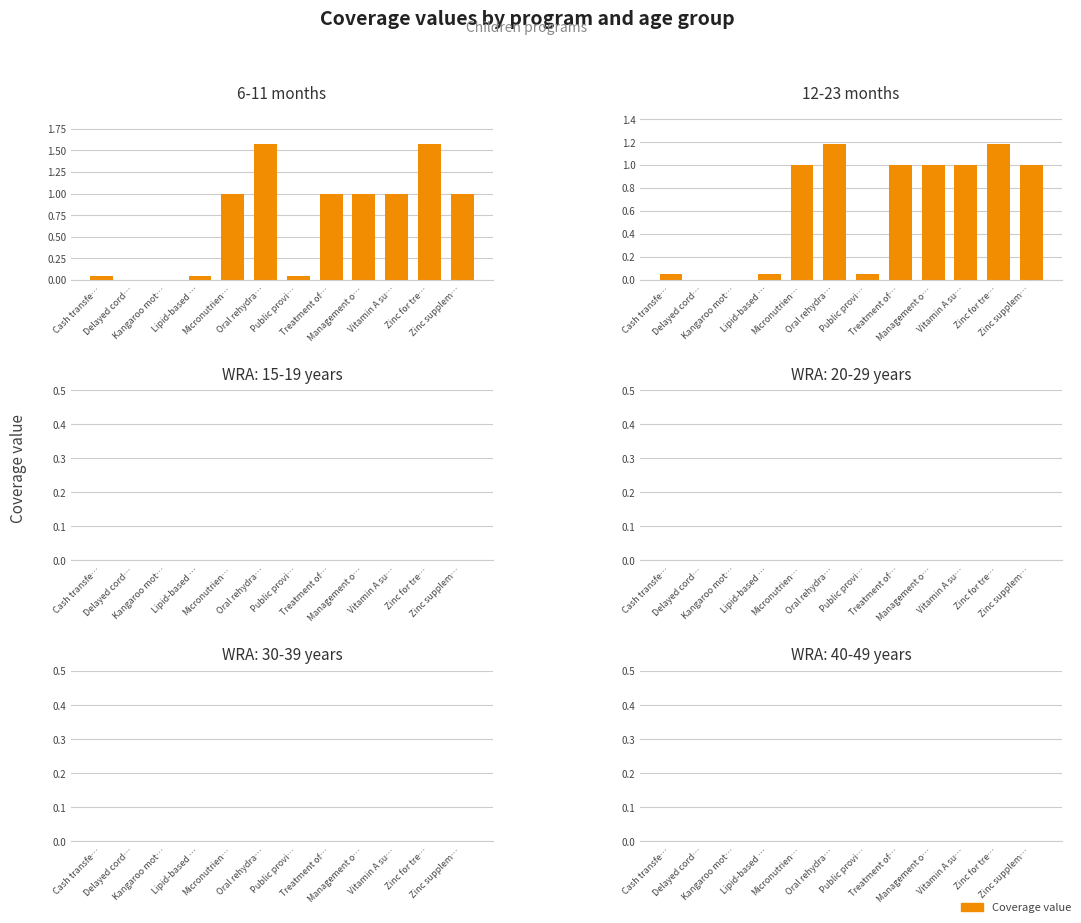

Is it true that 6-11 months equals 0.8 at Delayed cord…?

False